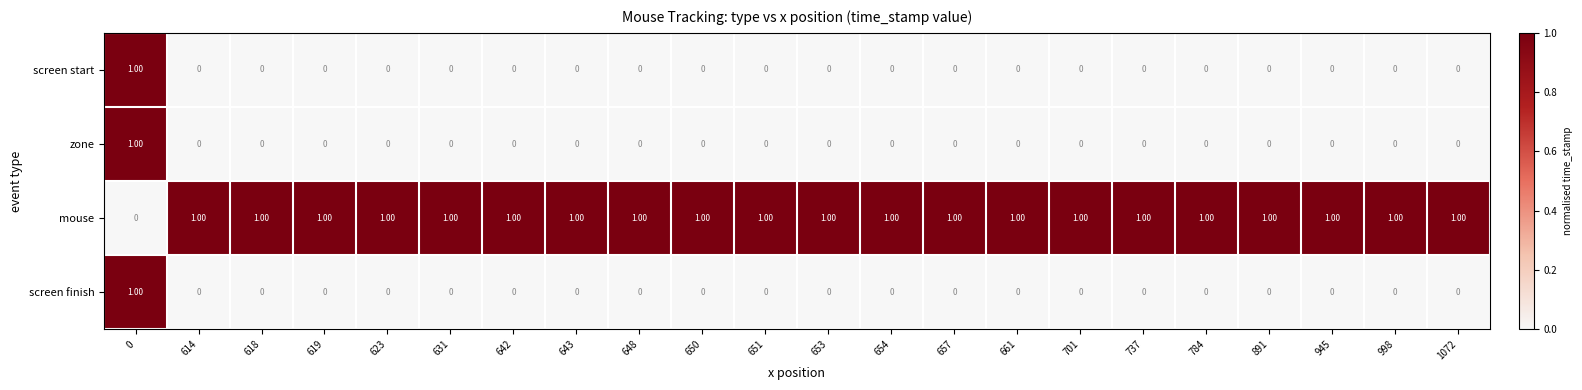

Is the value of zone at 618 greater than the value of mouse at 642?

No